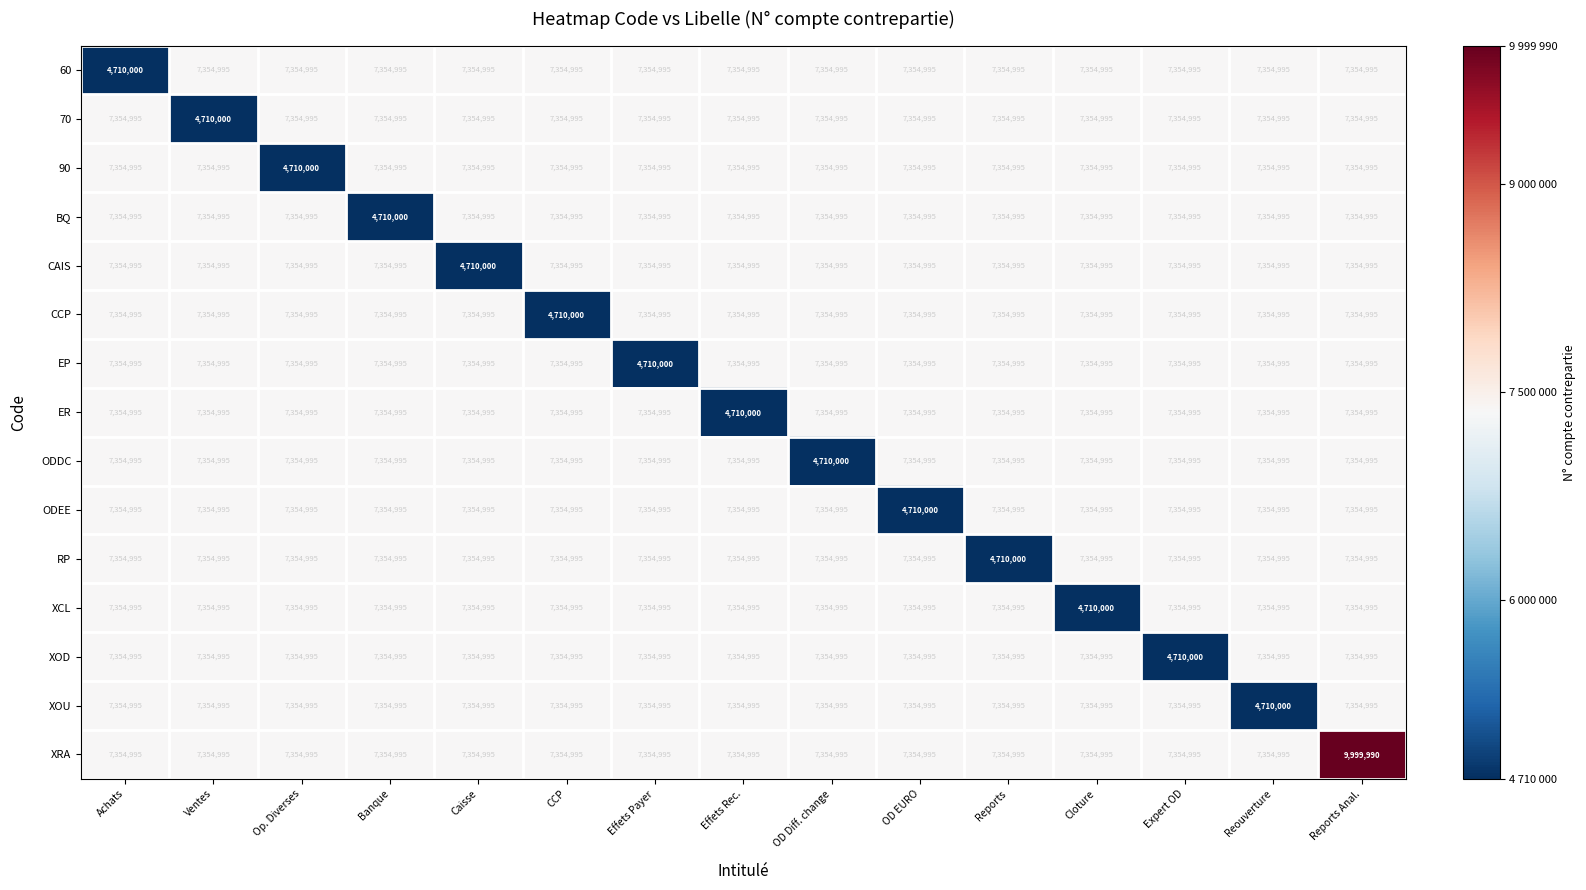

Which series has the largest total across all categories?

XRA